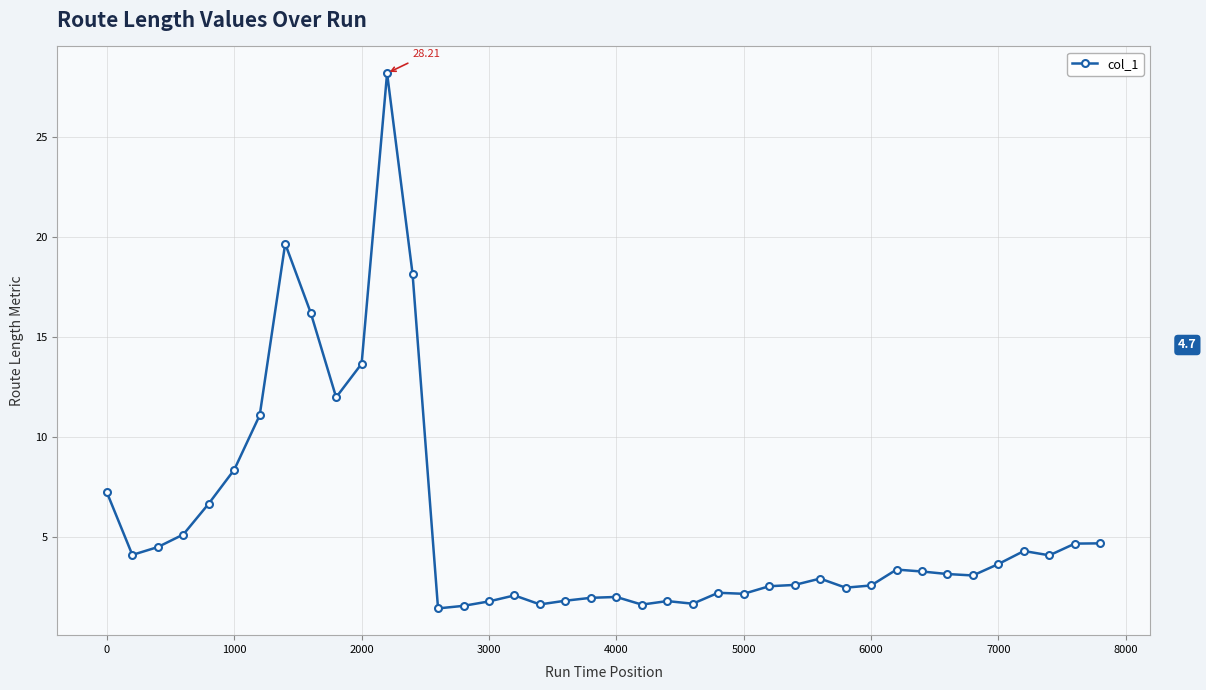

Is this an area chart (filled region under the line)?

No